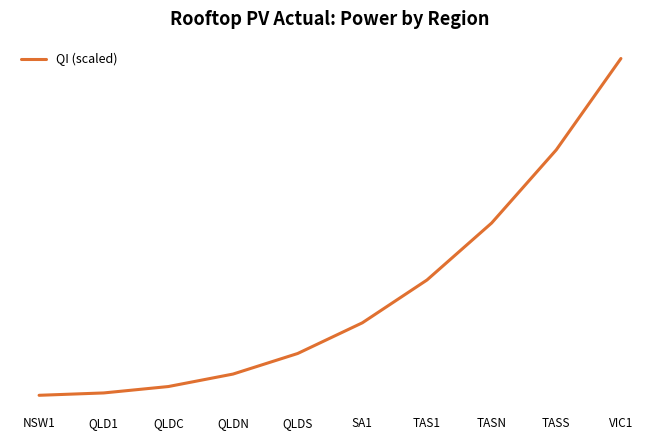

What is the difference between the maximum and minimum values?

599.4